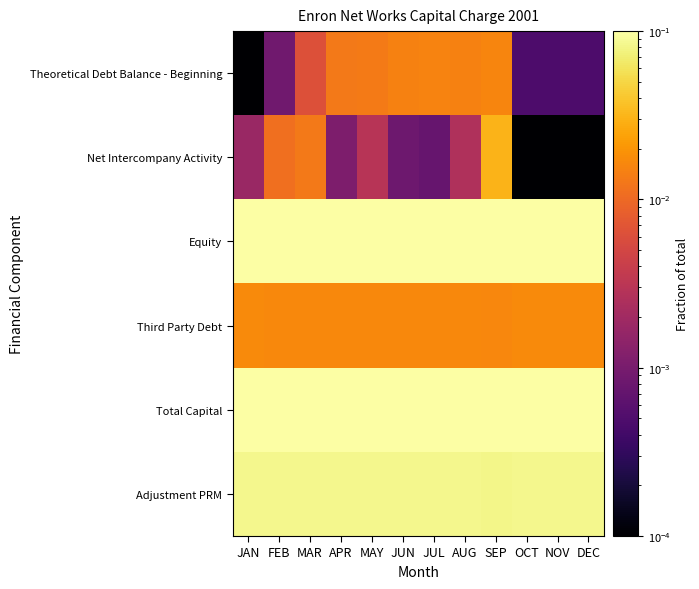

What is the total value across all series at NOV?

1.0